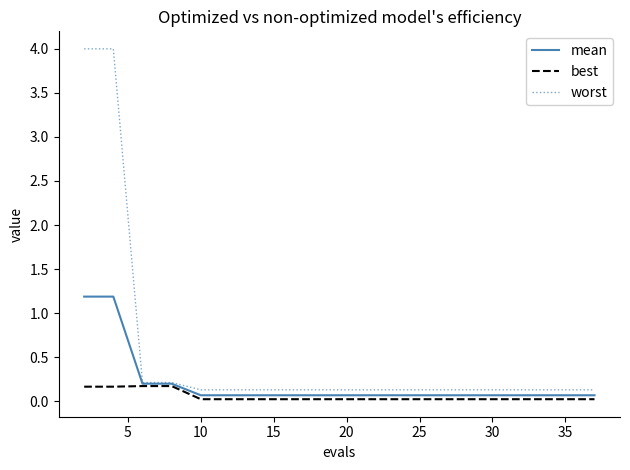

What is the maximum value shown in the chart?

4.0